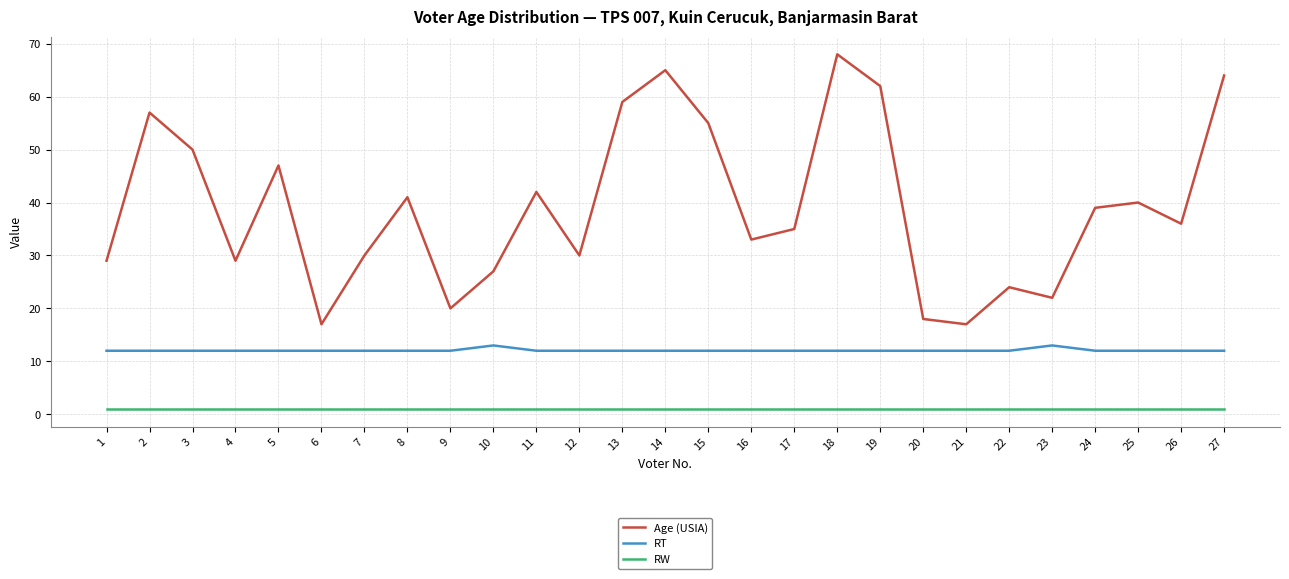

At 6, list the series in order from smallest to largest.

RW, RT, Age (USIA)